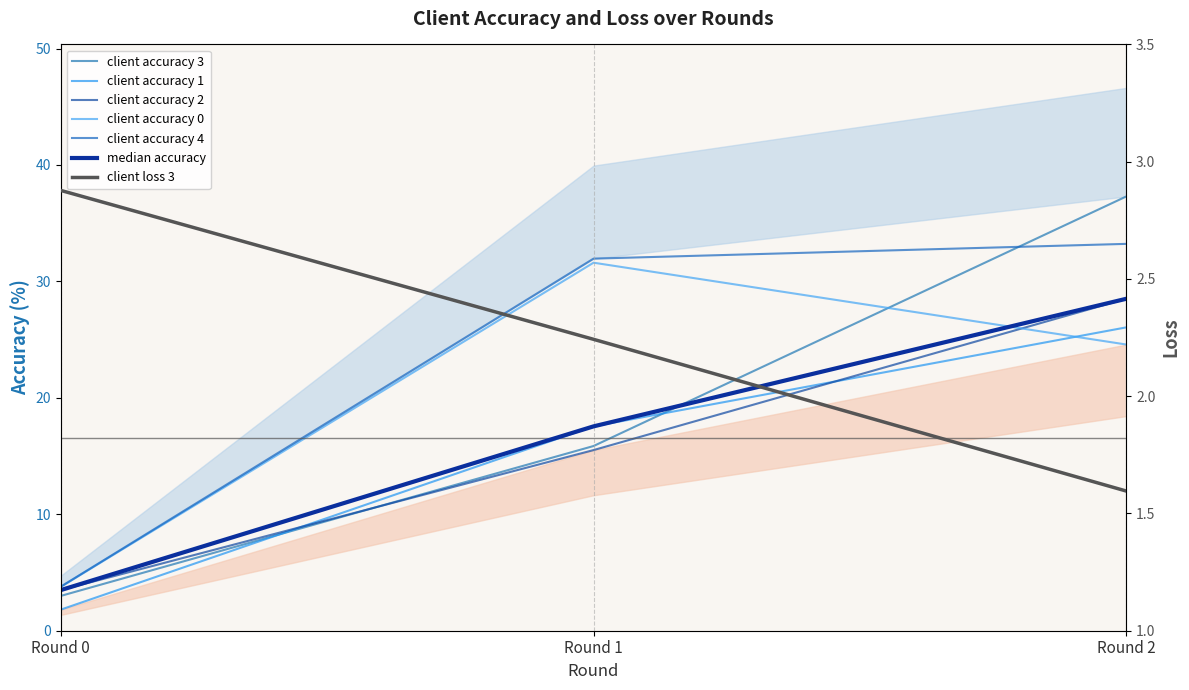

What is the value of the client_loss_3 point at the 2nd from the left?

2.2